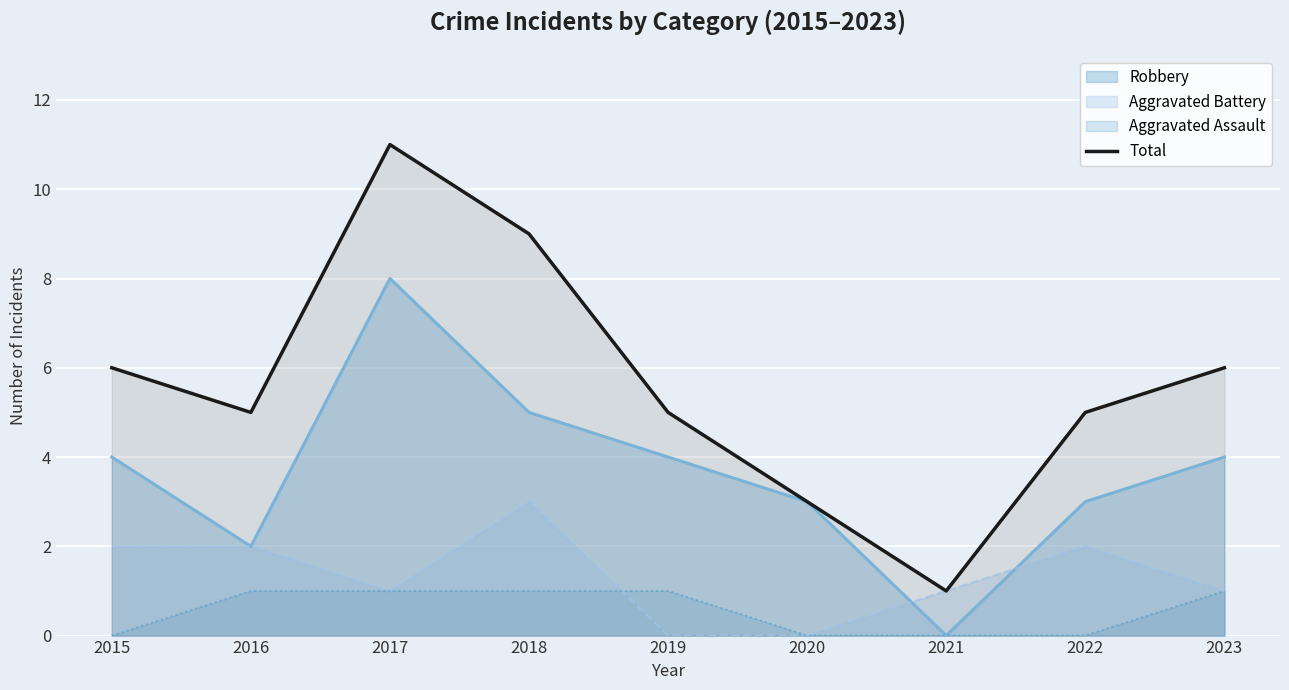

How many distinct data groups are displayed?

4